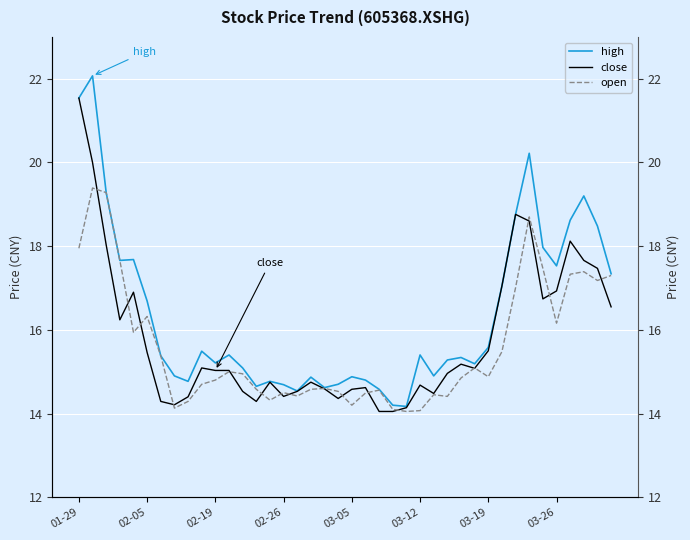

How many distinct data groups are displayed?

3